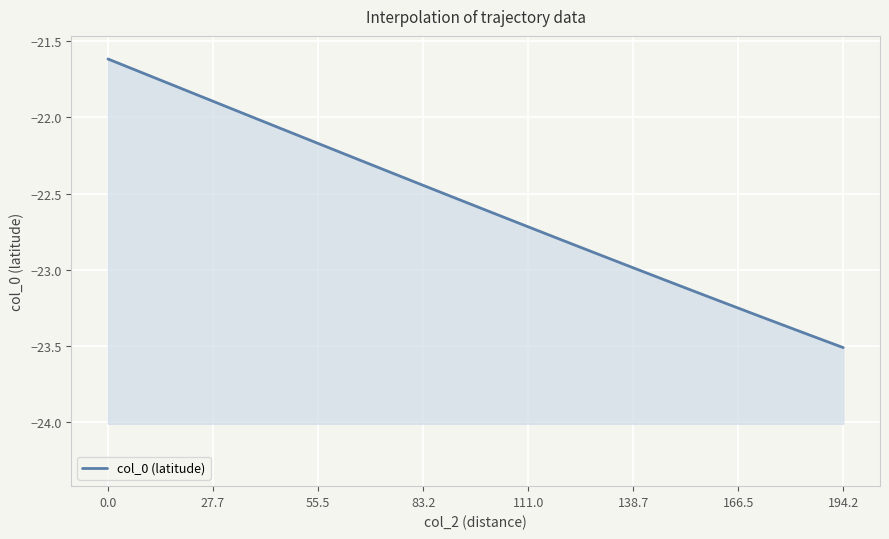

What is the change in value from 27.7 to 17?

-0.8